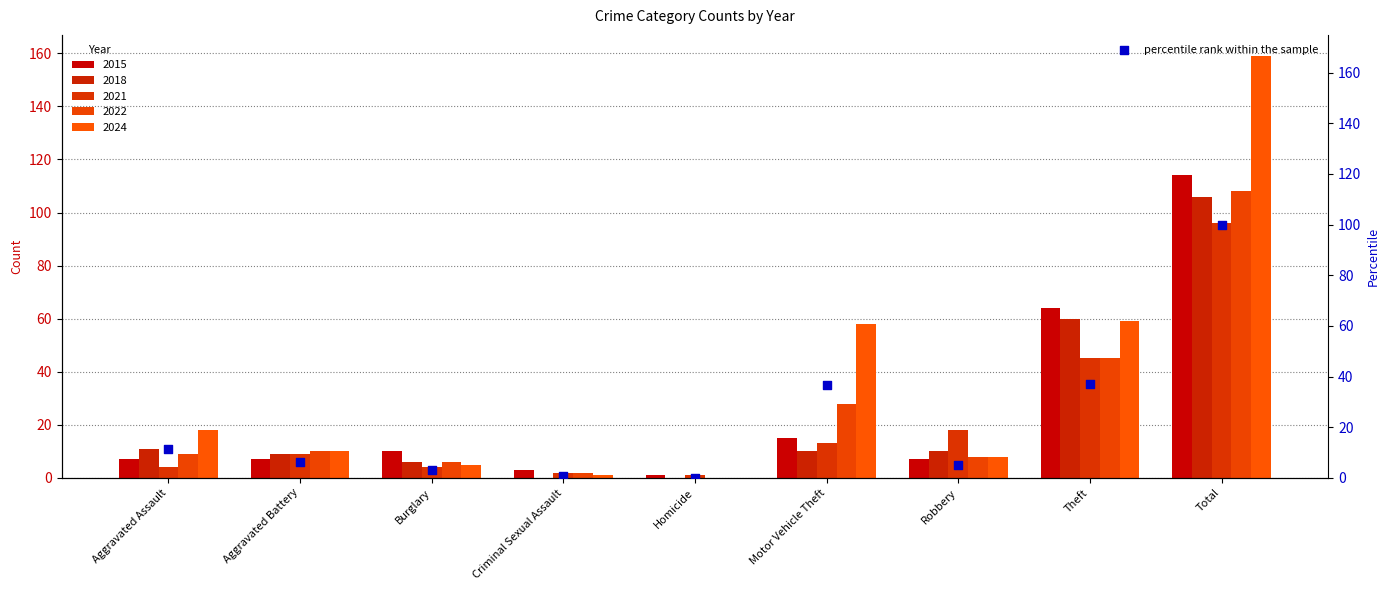

What is the change in value from Aggravated Assault to Motor Vehicle Theft?

+25.2